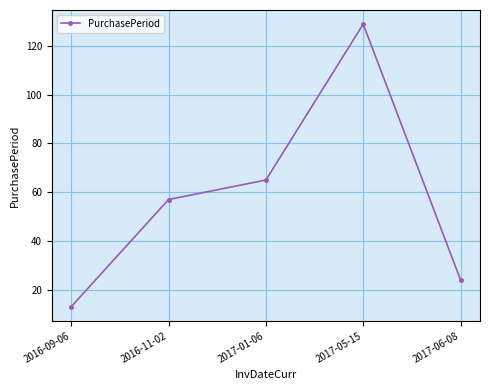

What is the difference between the maximum and minimum values?

116